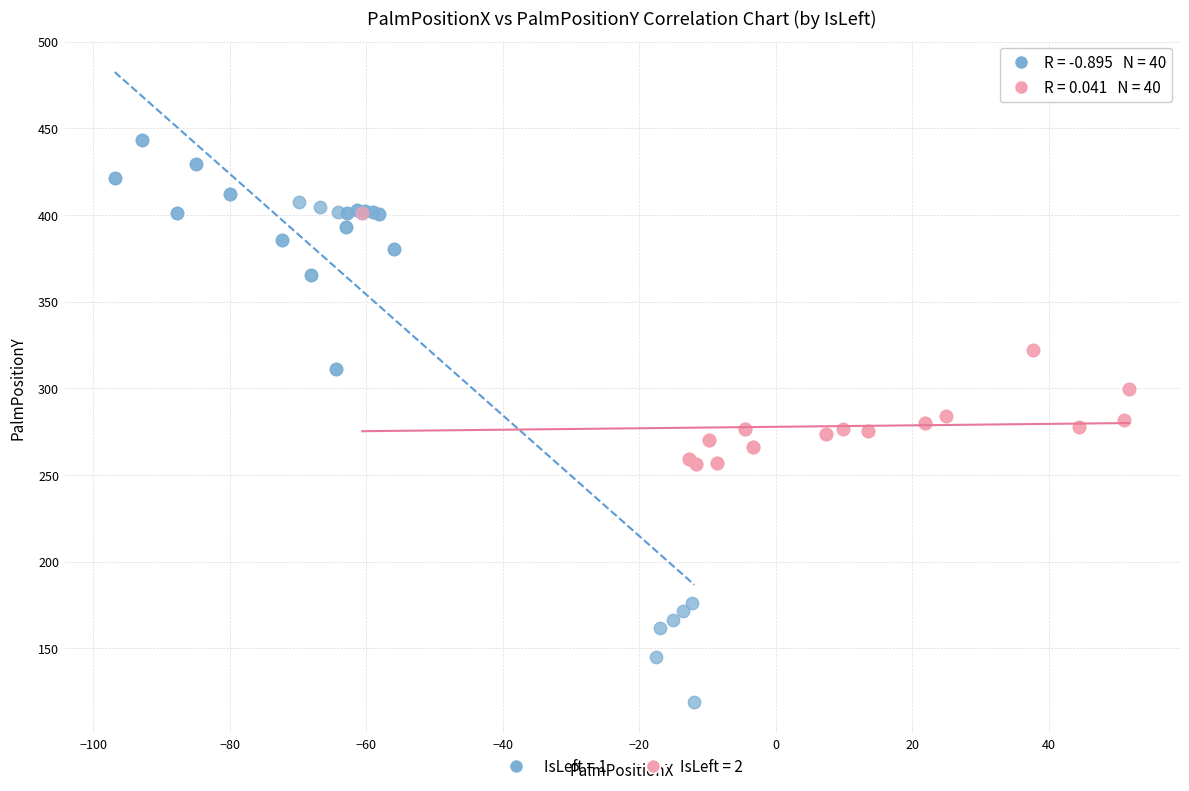

Which series has the largest Y range (max minus min)?

IsLeft = 1